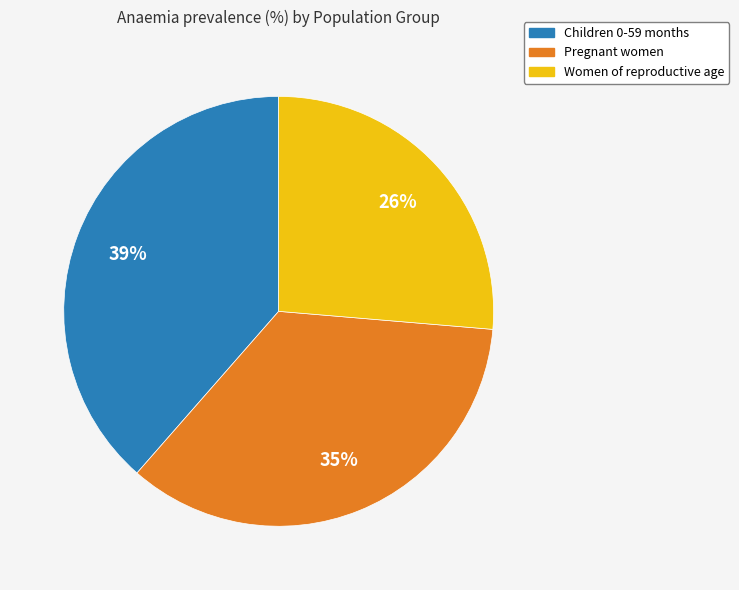

Is the sum of Pregnant women and Children 0-59 months greater than half?

Yes